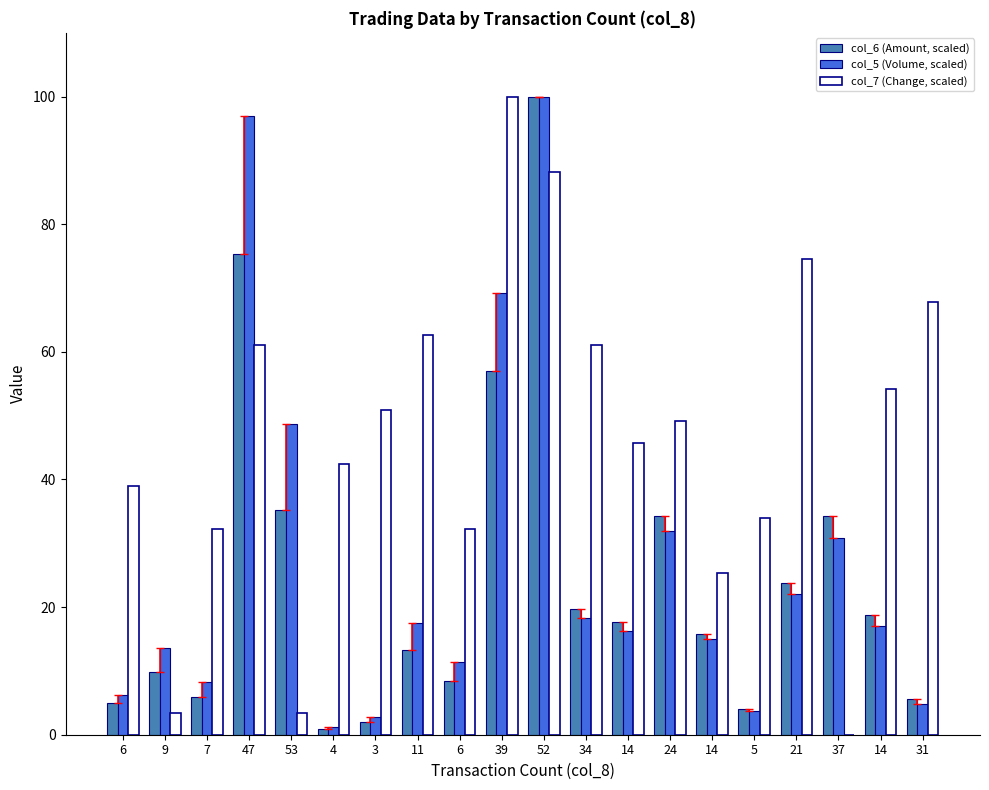

Rank the categories by col_6 (Amount, scaled) value from highest to lowest.

52, 47, 39, 53, 37, 24, 21, 34, 14, 14, 14, 11, 9, 6, 7, 31, 6, 5, 3, 4